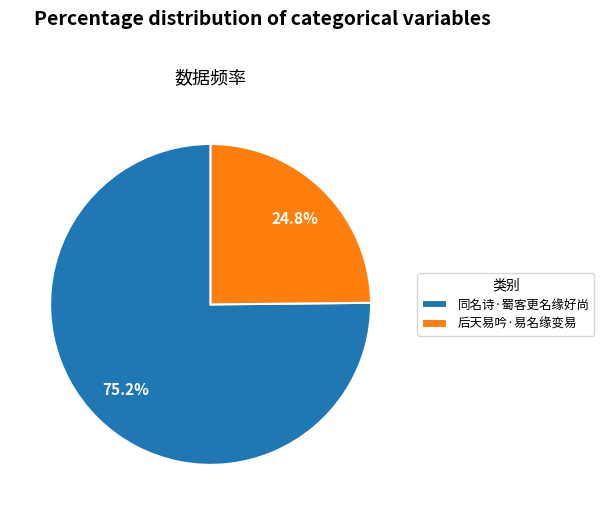

Do 同名诗·蜀客更名缘好尚 and 后天易吟·易名缘变易 together represent more than half of the pie?

Yes